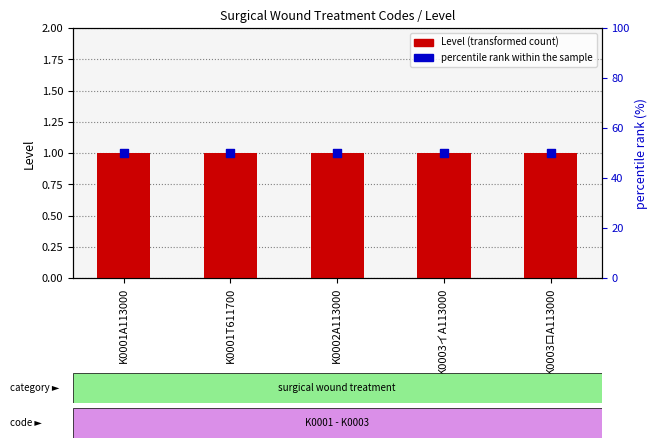

What is the total value across all series at K0002A113000?

51